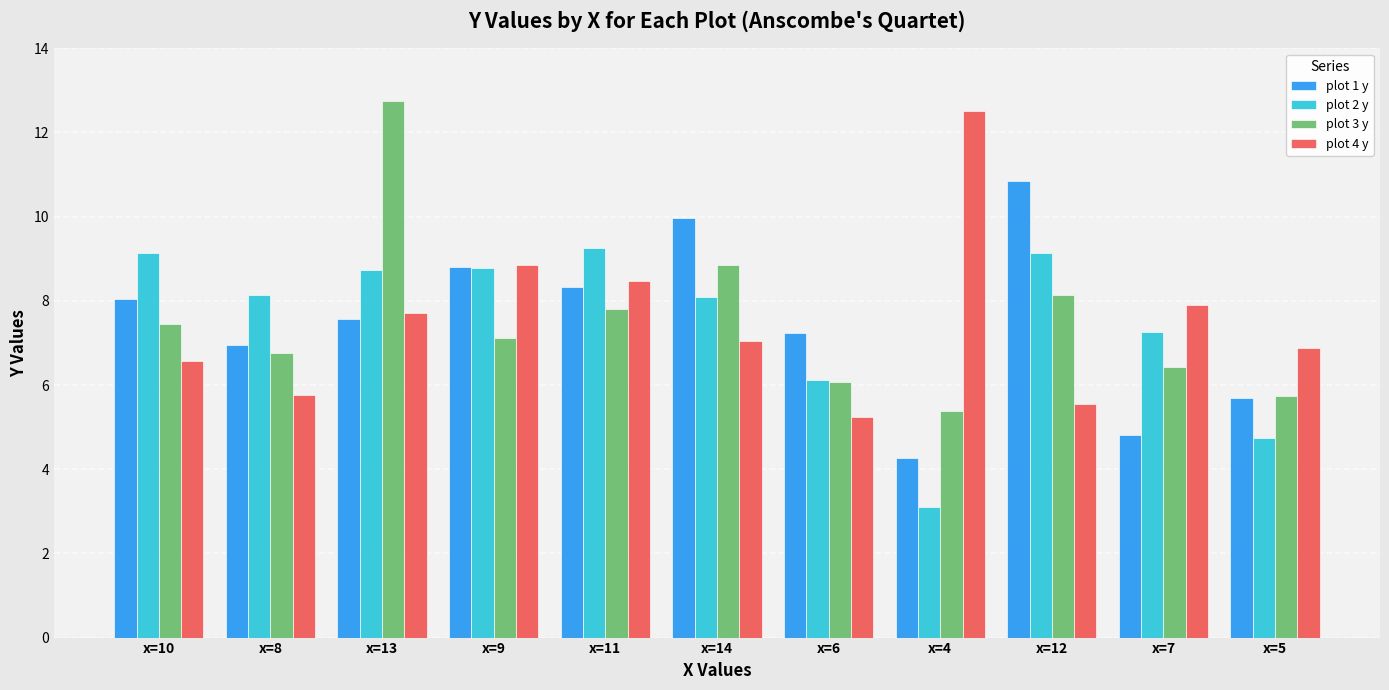

What is the approximate value of plot 3 y at x=13?

12.7